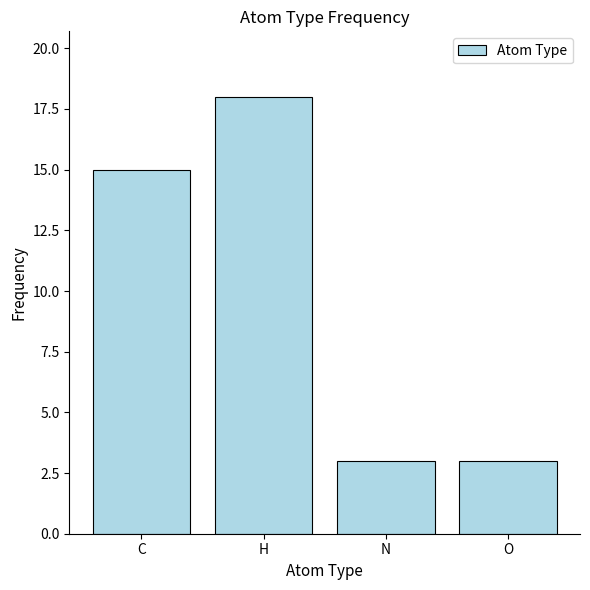

Count the number of data series in this chart.

1